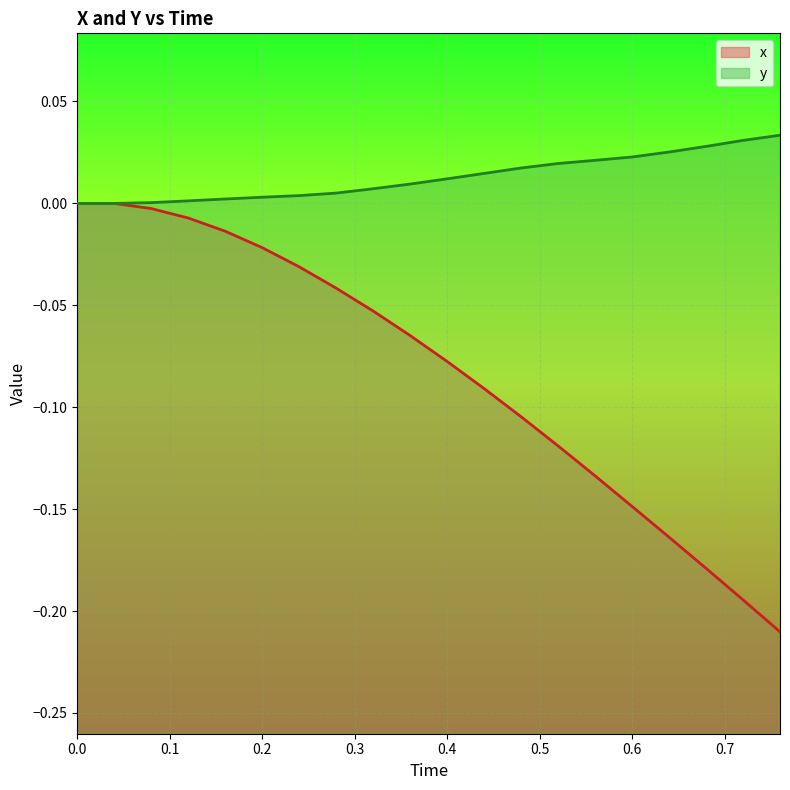

True or false: y and x intersect in this chart.

False